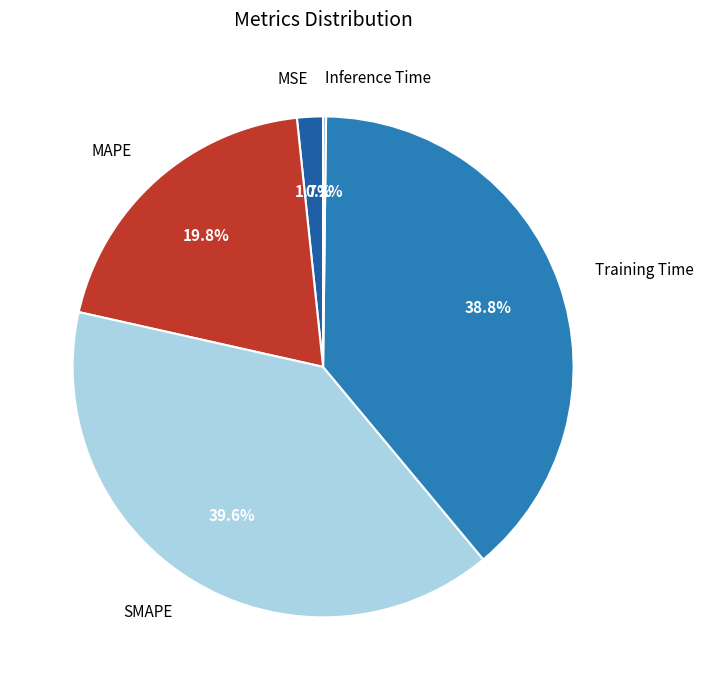

Do MAPE and Training Time together represent more than half of the pie?

Yes